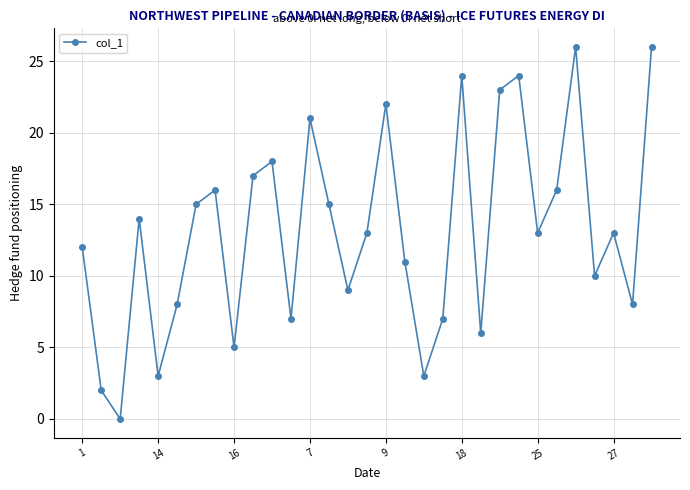

True or false: the data has more than 1 interior local peaks.

True